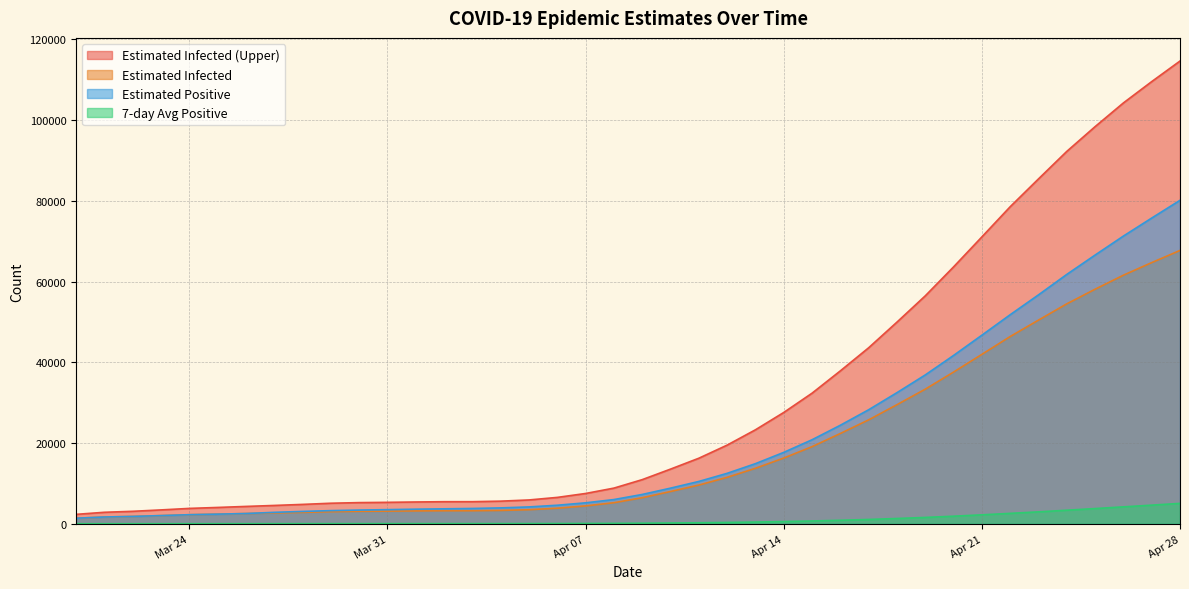

List the series in order of their peak value, lowest first.

7-day Avg Positive, Estimated Infected, Estimated Positive, Estimated Infected (Upper)